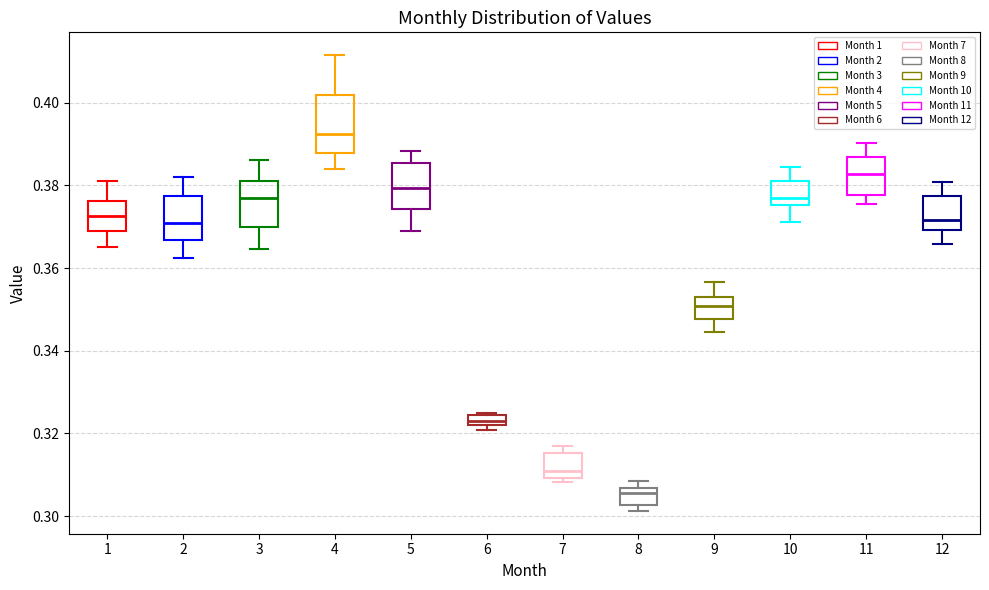

Which box is the tallest, from its lower edge to its upper edge?

4